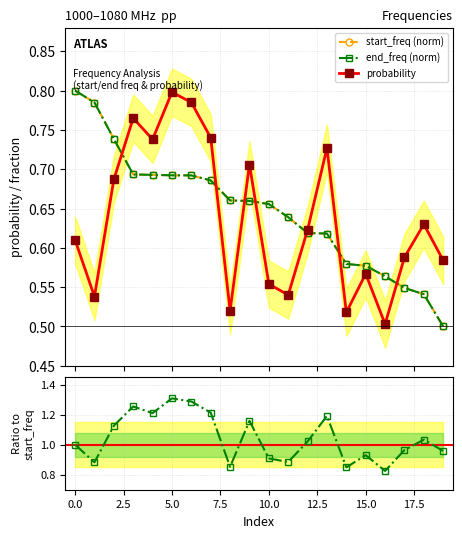

What is the total value across all series at 13?

3.2